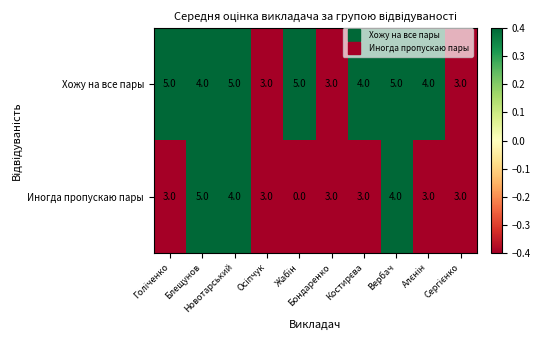

What is the total value across all series at Блещунов?

9